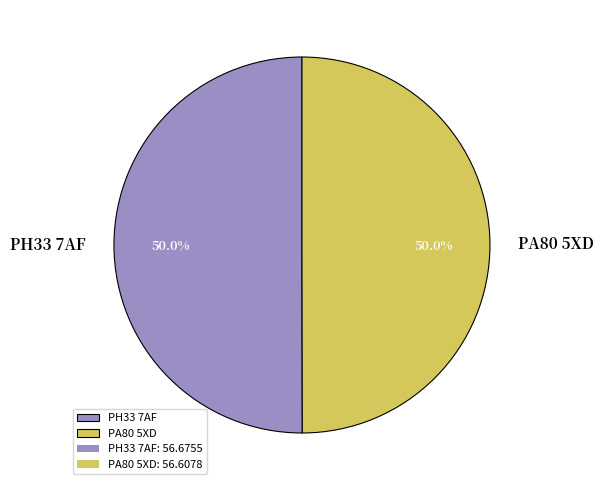

How many slices are in this pie chart?

2